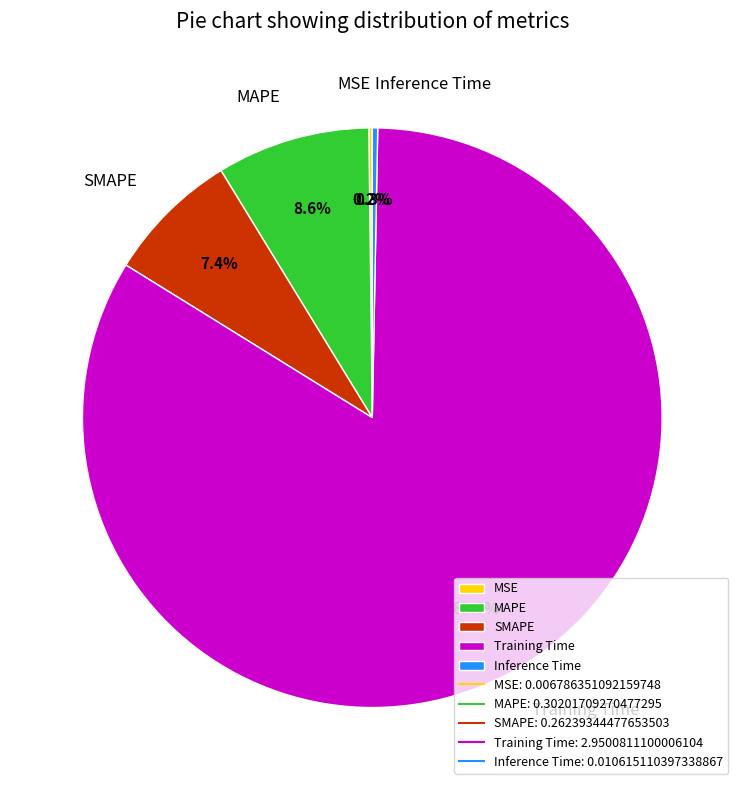

Which slice is the largest?

Training Time